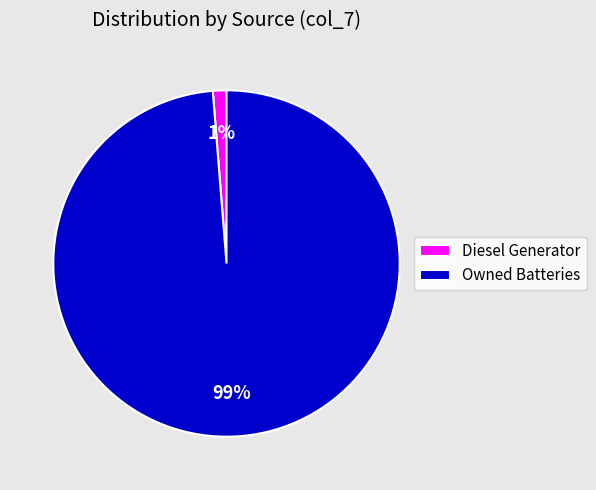

To the nearest percent, what is the average slice percentage?

50%